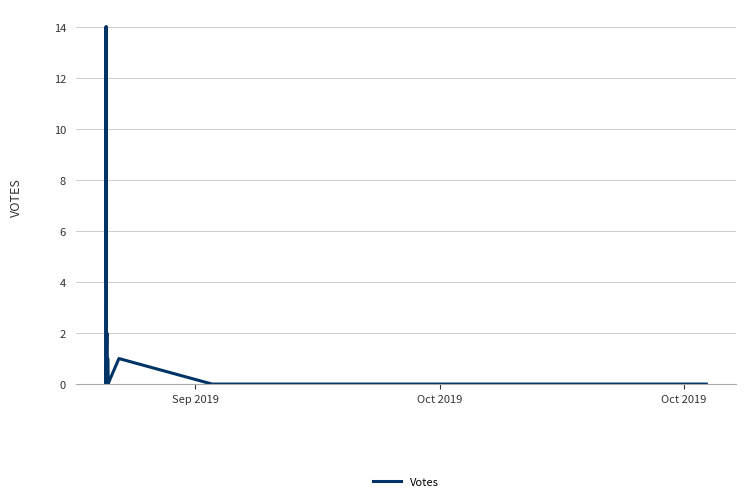

What is the difference between the maximum and minimum values?

14